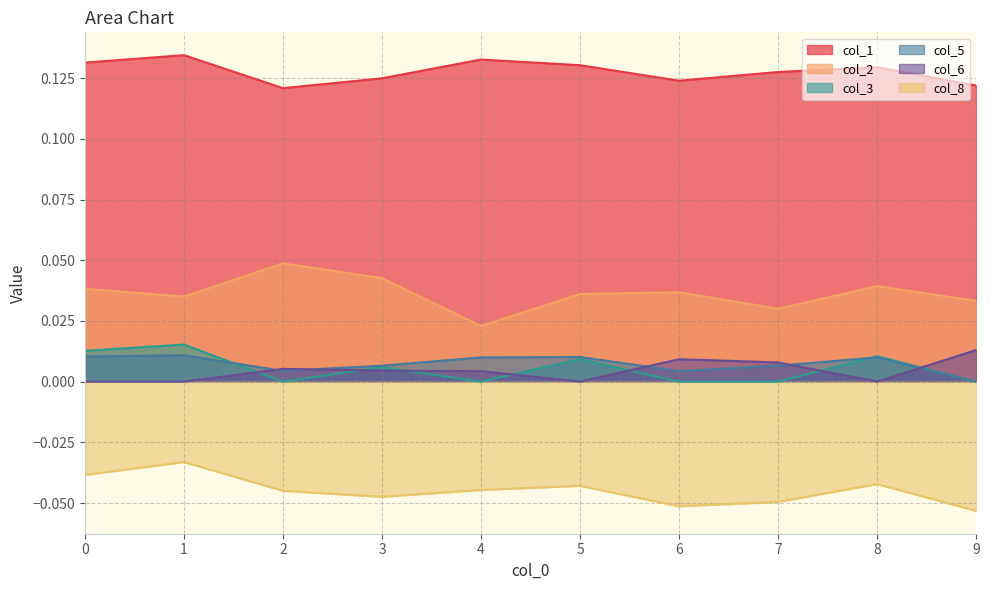

Which label corresponds to the largest value in the chart?

1